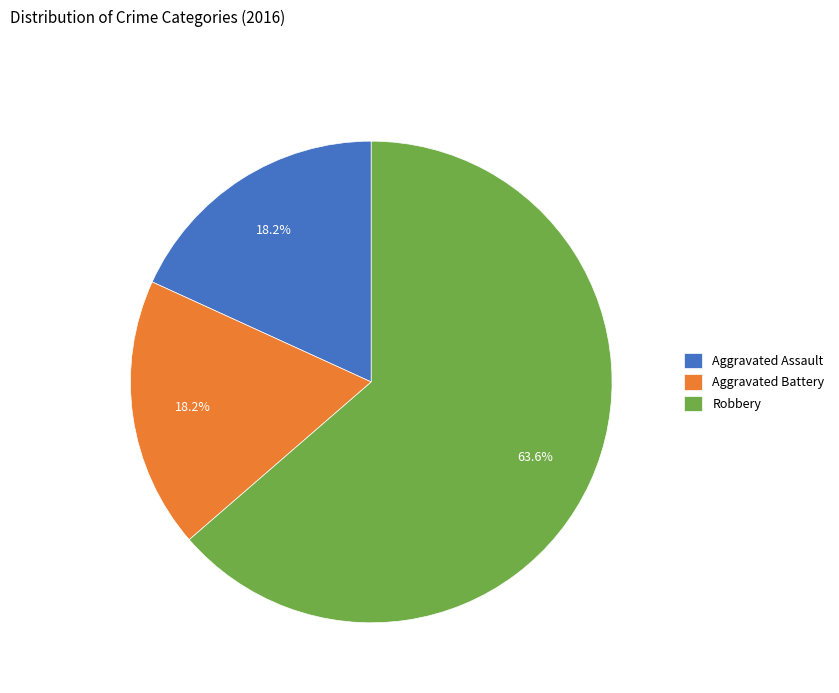

To the nearest percent, what is the difference between the Aggravated Battery and Robbery slice percentages?

45%